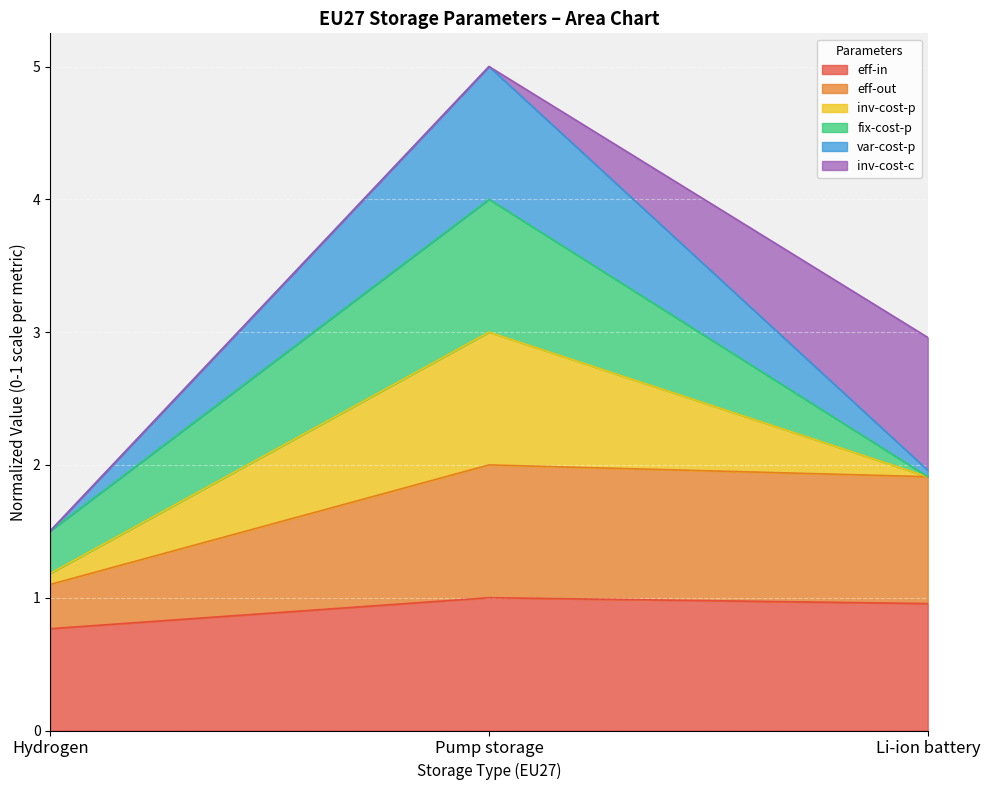

The value of eff-in at Hydrogen is 1.2. True or false?

False